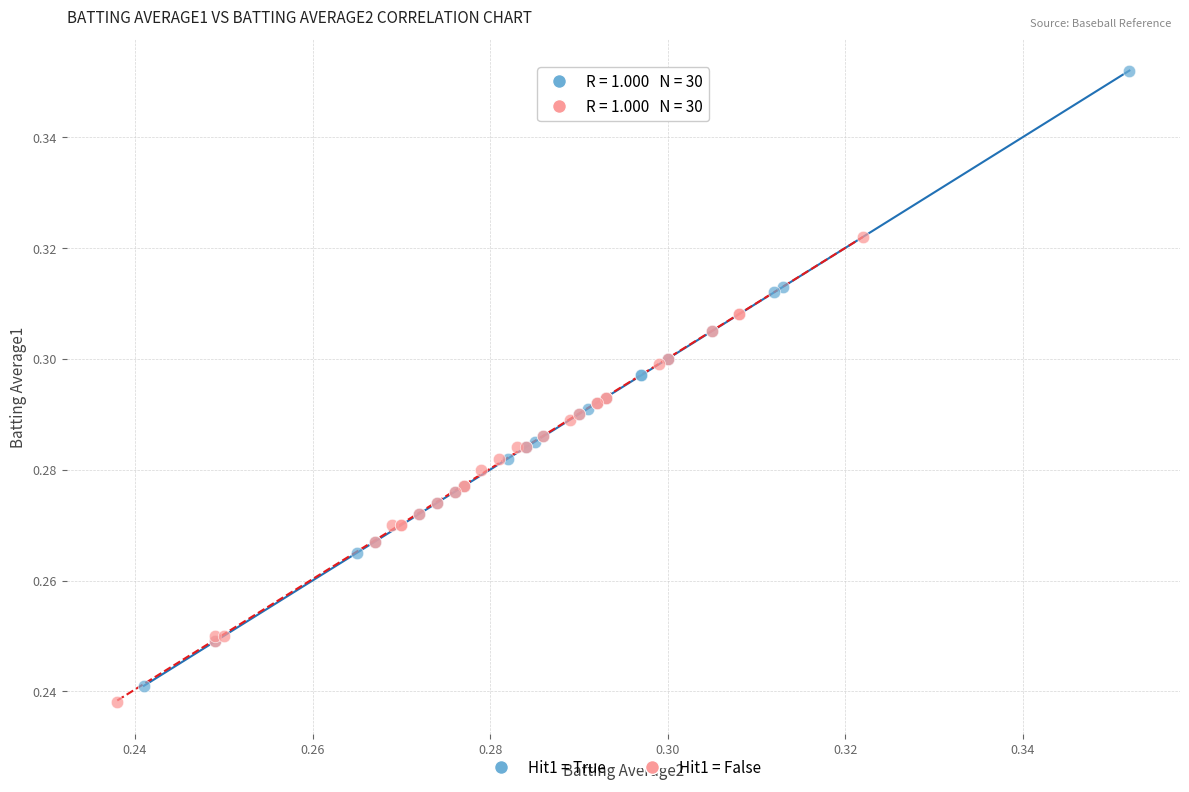

What are all the series names shown in the legend?

Hit1 = True, Hit1 = False